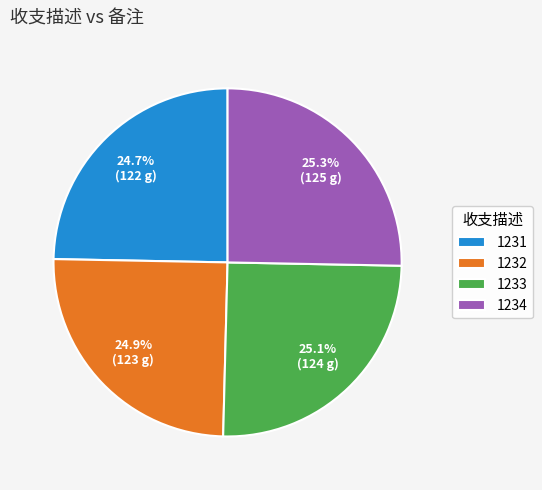

Between 1231 and 1234, which is larger?

1234